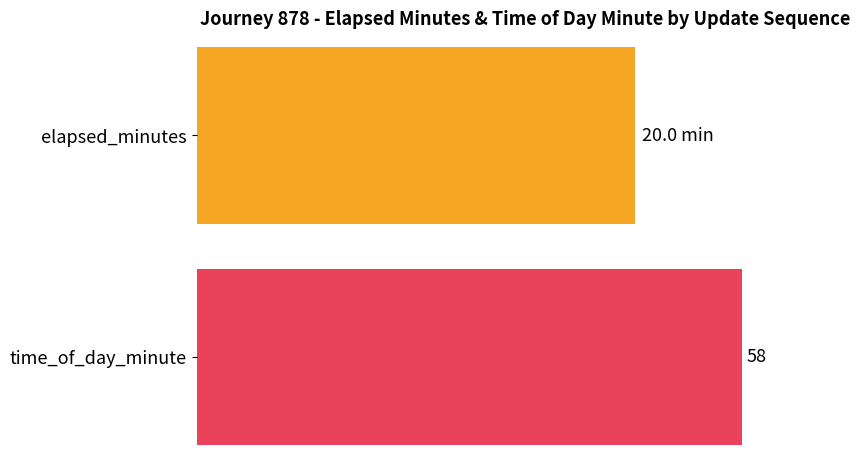

Rank the series by their maximum value, from lowest to highest.

elapsed_minutes, time_of_day_minute